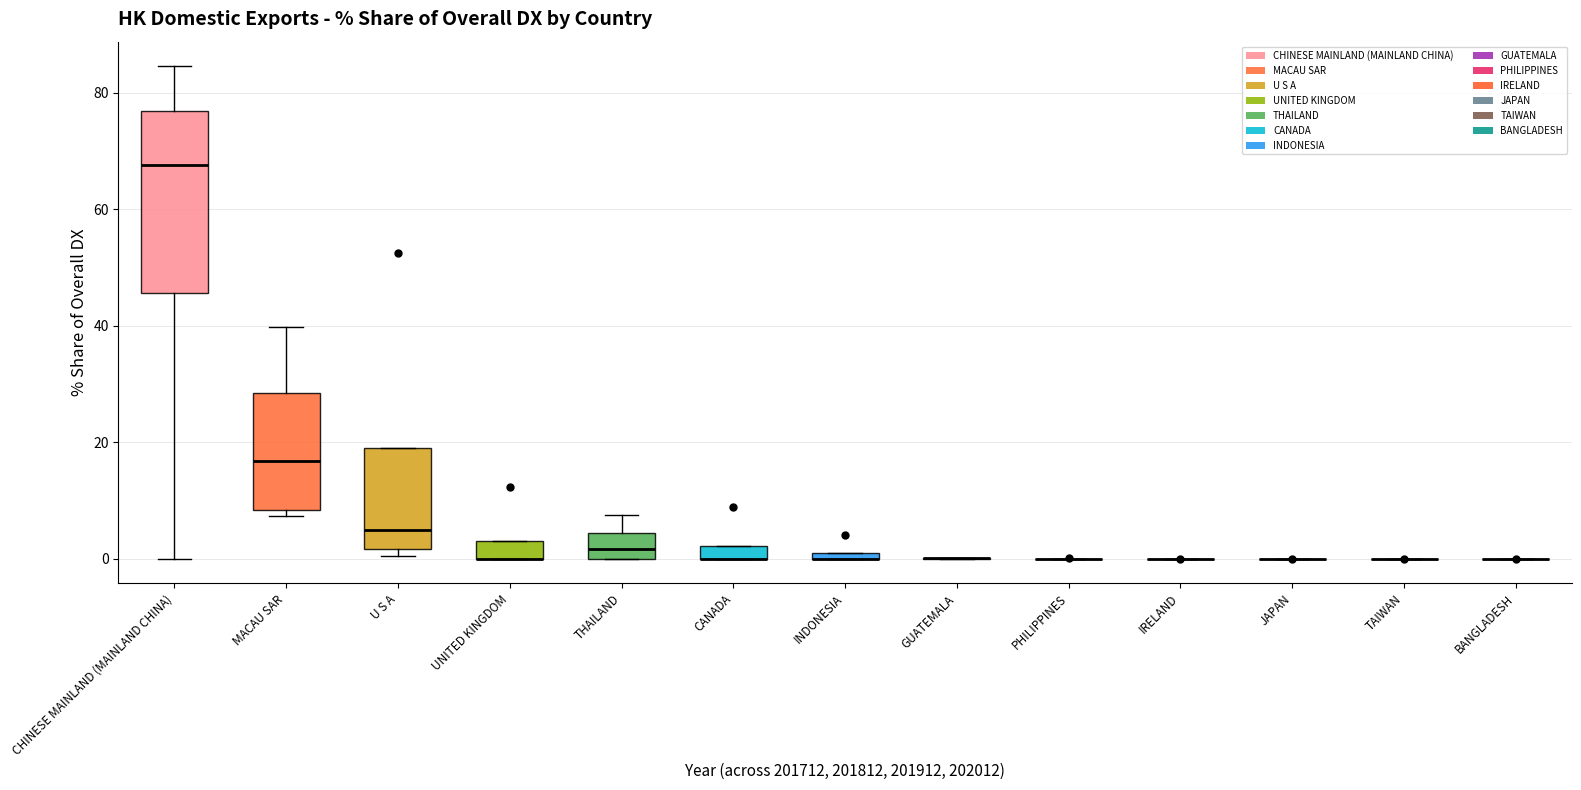

Comparing the boxes themselves (not the whiskers), which one is the tallest?

CHINESE MAINLAND (MAINLAND CHINA)